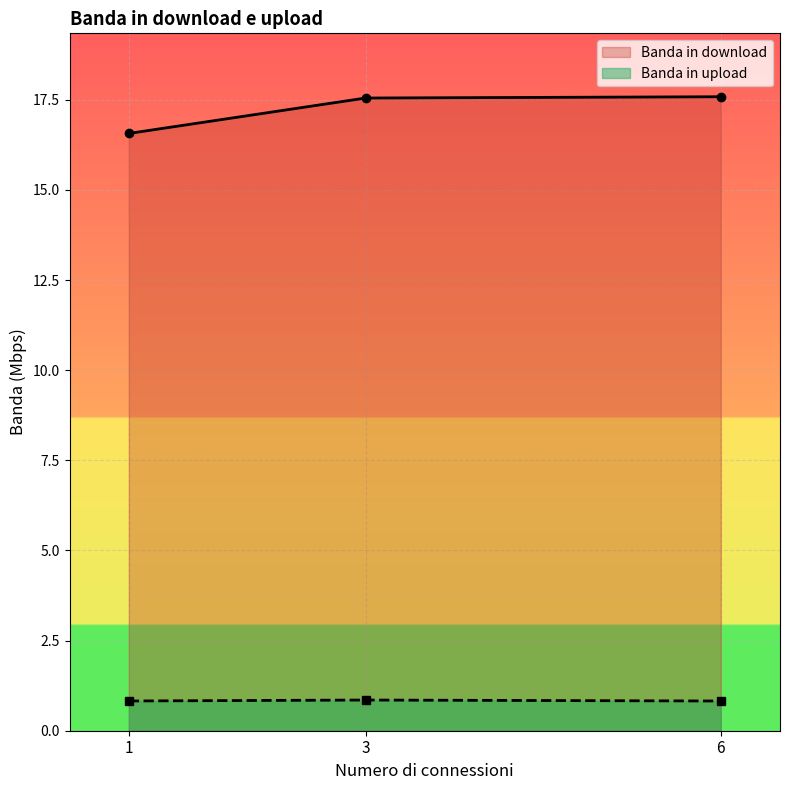

How many data points in Banda in download are less than 17?

1